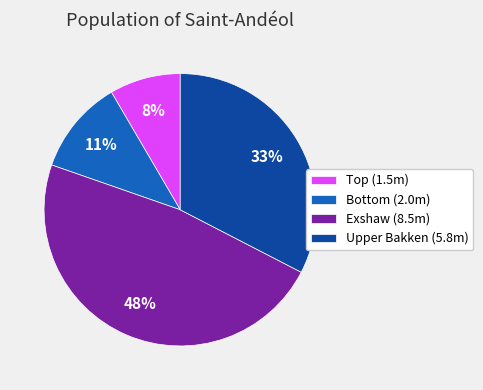

Rank the categories by value from lowest to highest.

Top (1.5m), Bottom (2.0m), Upper Bakken (5.8m), Exshaw (8.5m)